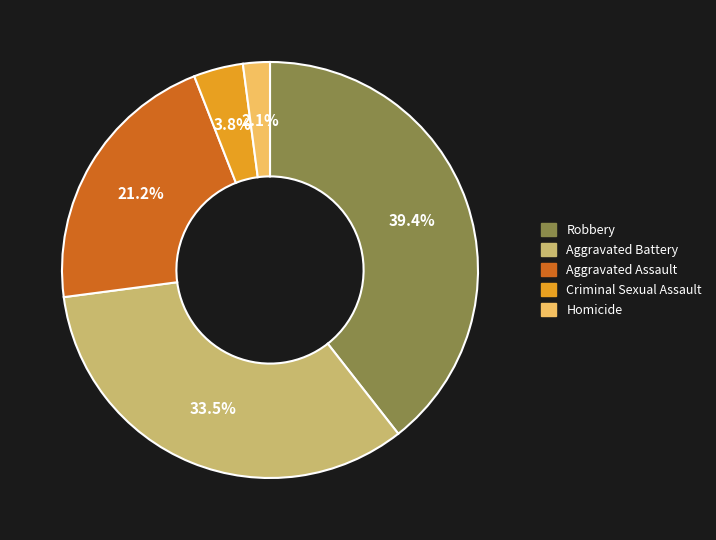

Which has a higher value, Homicide or Aggravated Assault?

Aggravated Assault